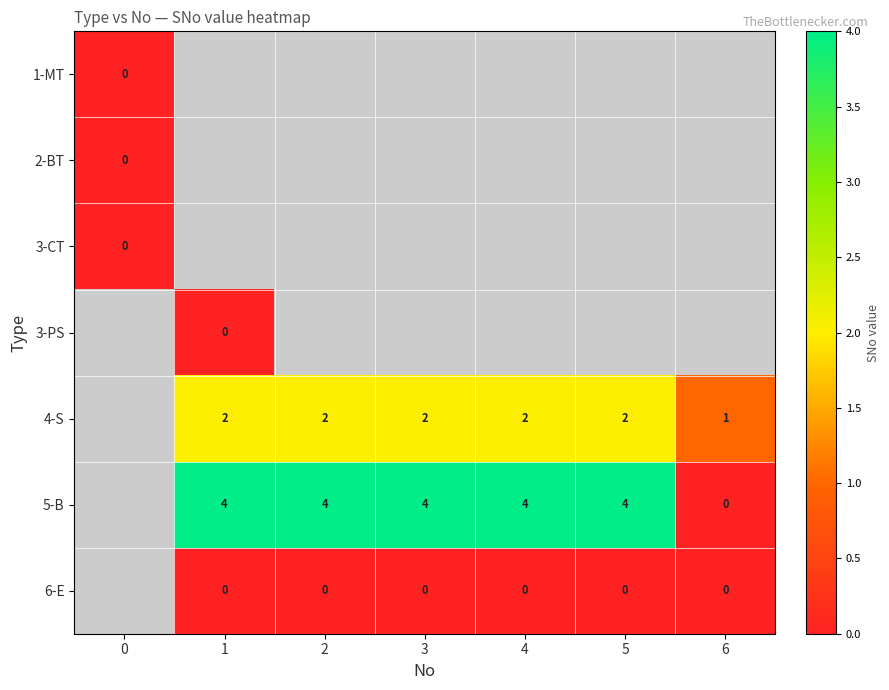

Count the number of categories in the chart.

7